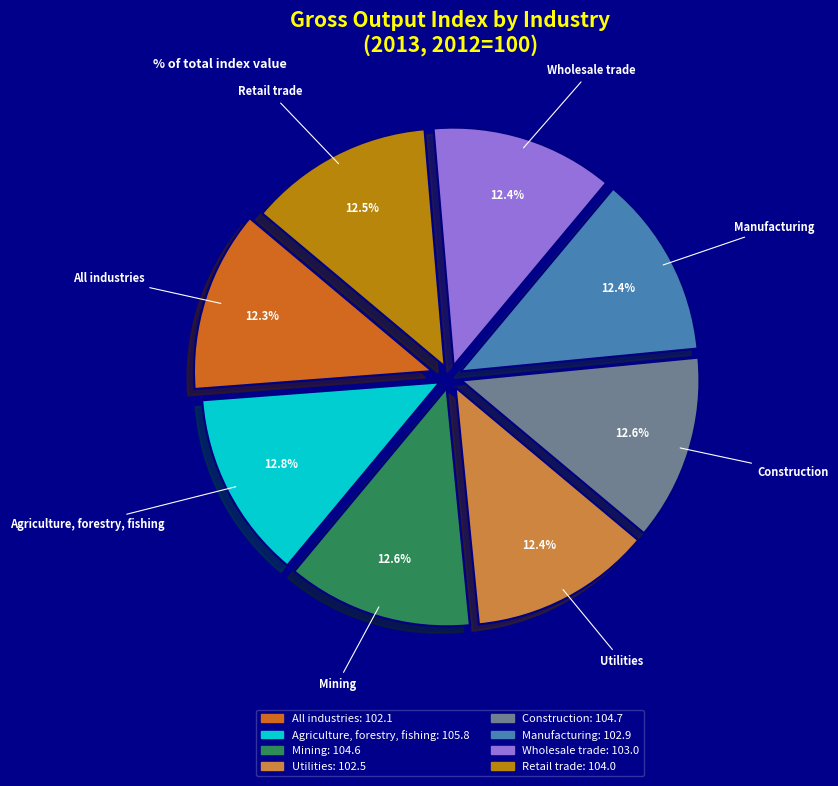

Combined, what portion of the pie is Wholesale trade and Mining?

25.0%